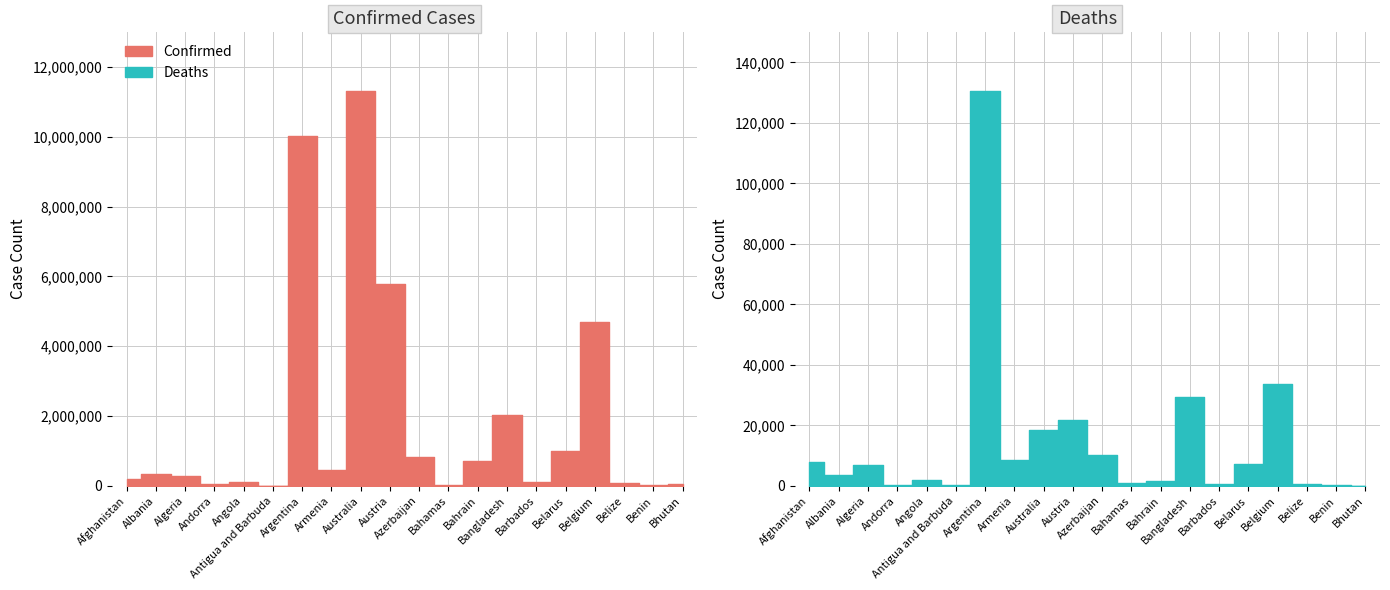

Which has a higher value, Andorra or Afghanistan?

Afghanistan